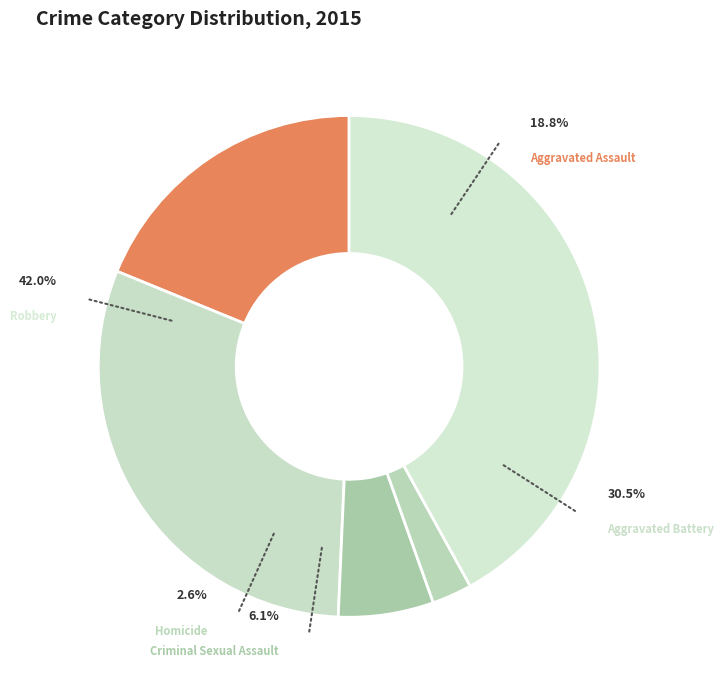

Which slice is the smallest?

Homicide